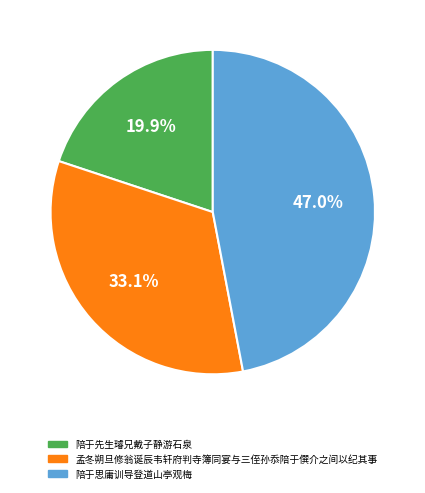

To the nearest percent, what percentage of the pie is 孟冬朔旦修翁诞辰韦轩府判寺簿同宴与三侄孙忝陪于僎介之间以纪其事?

33%